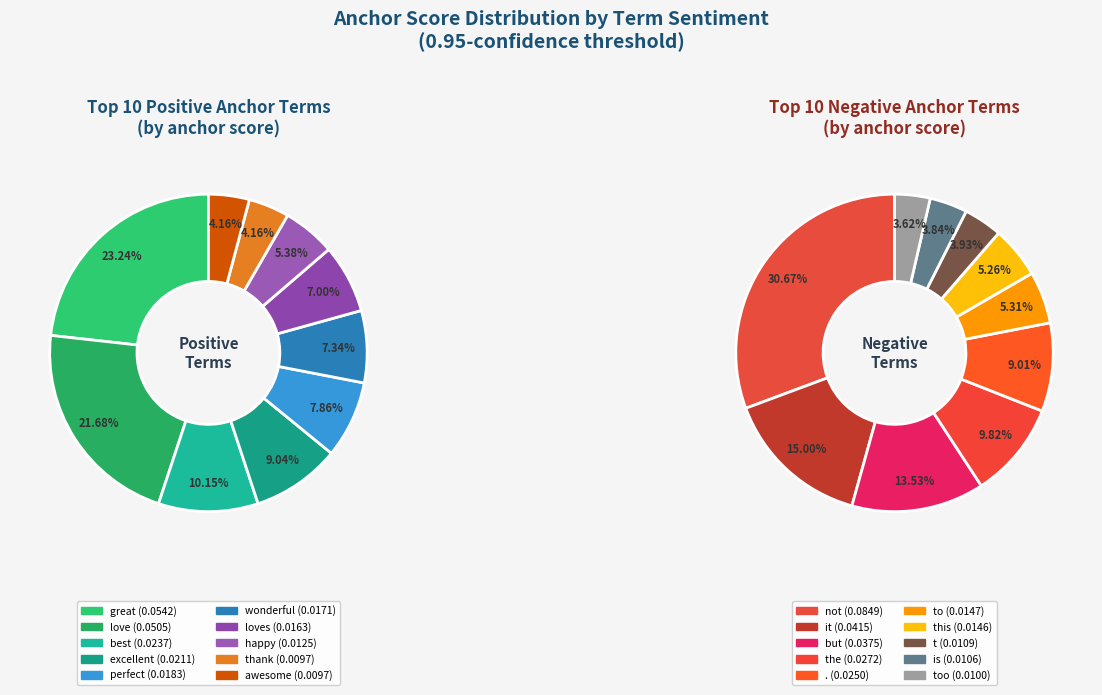

What percentage do 0 and 1 together represent?

44.9%